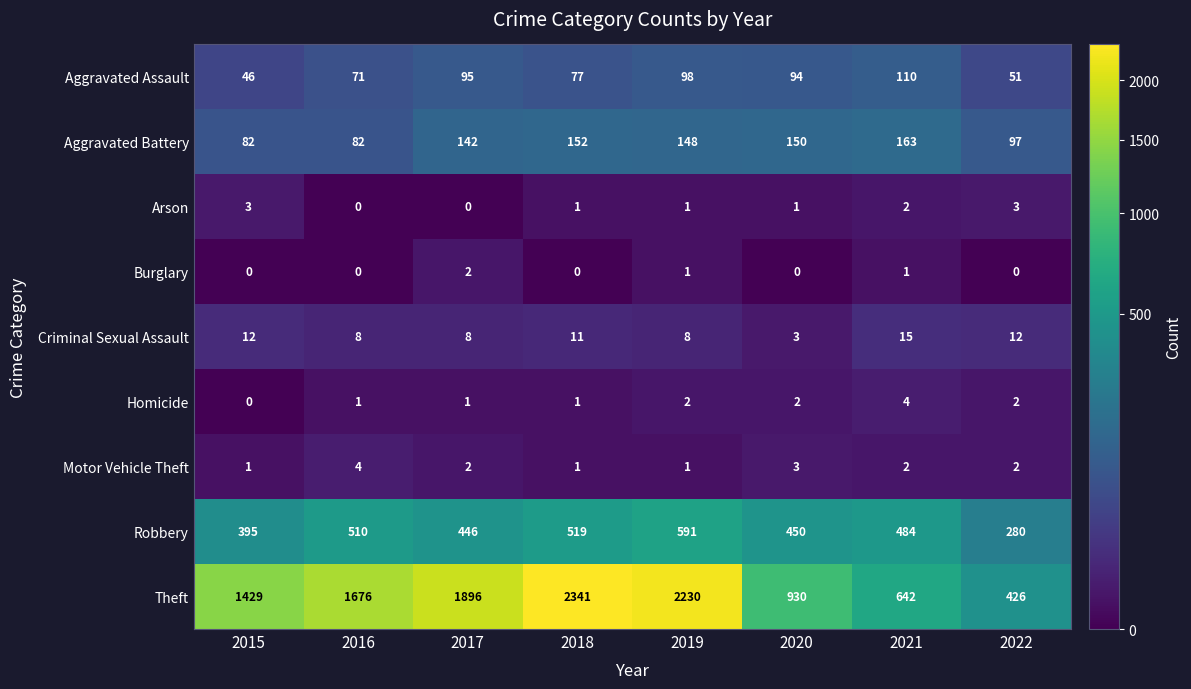

What is the sum of all Burglary values?

4